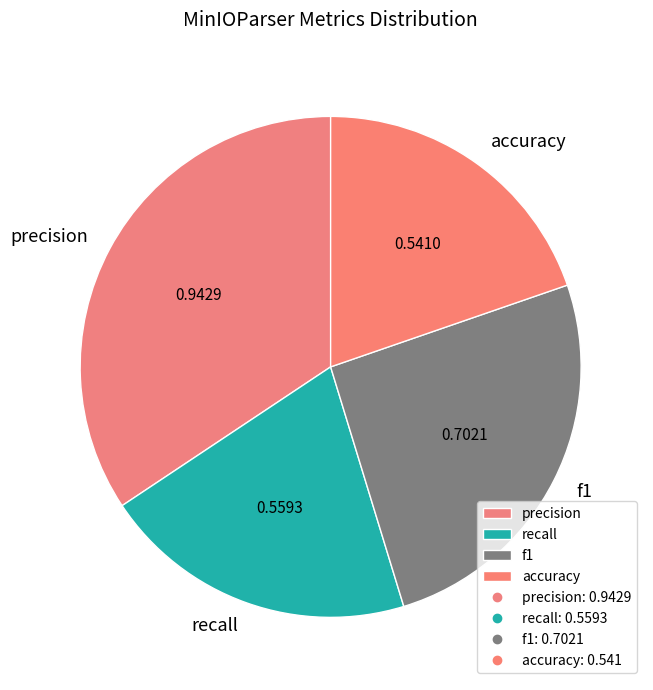

Combined, do recall and f1 account for over 50%?

No